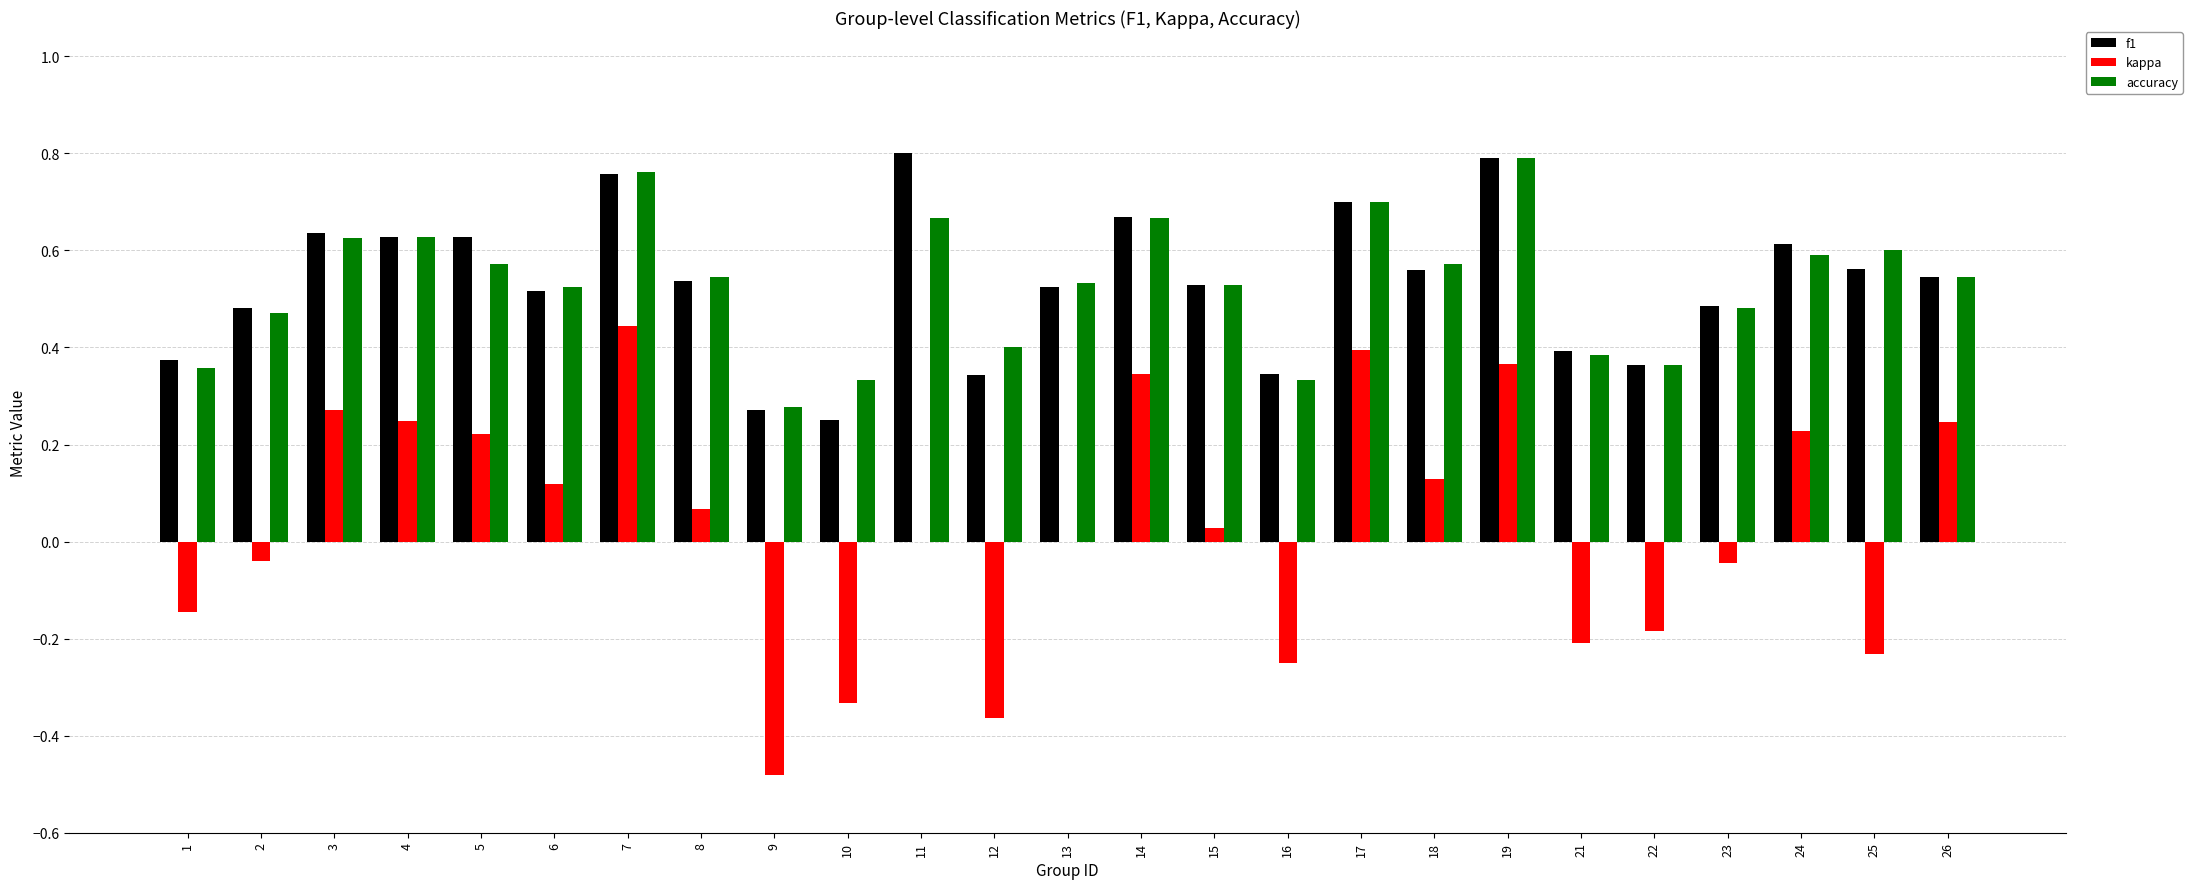

What is the sum of all f1 values?

13.3